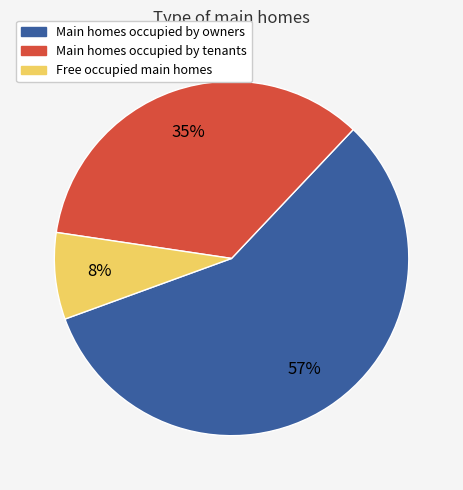

Count the number of slices in the pie.

3